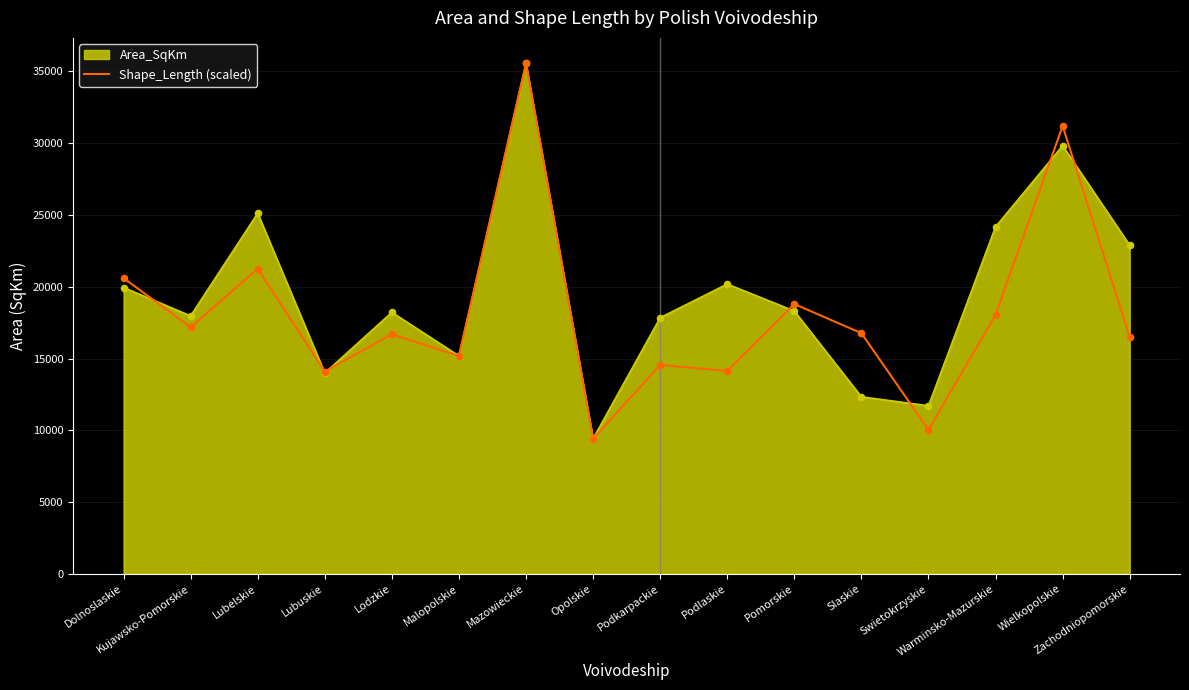

What is the maximum value for Shape_Length (scaled)?

35559.0